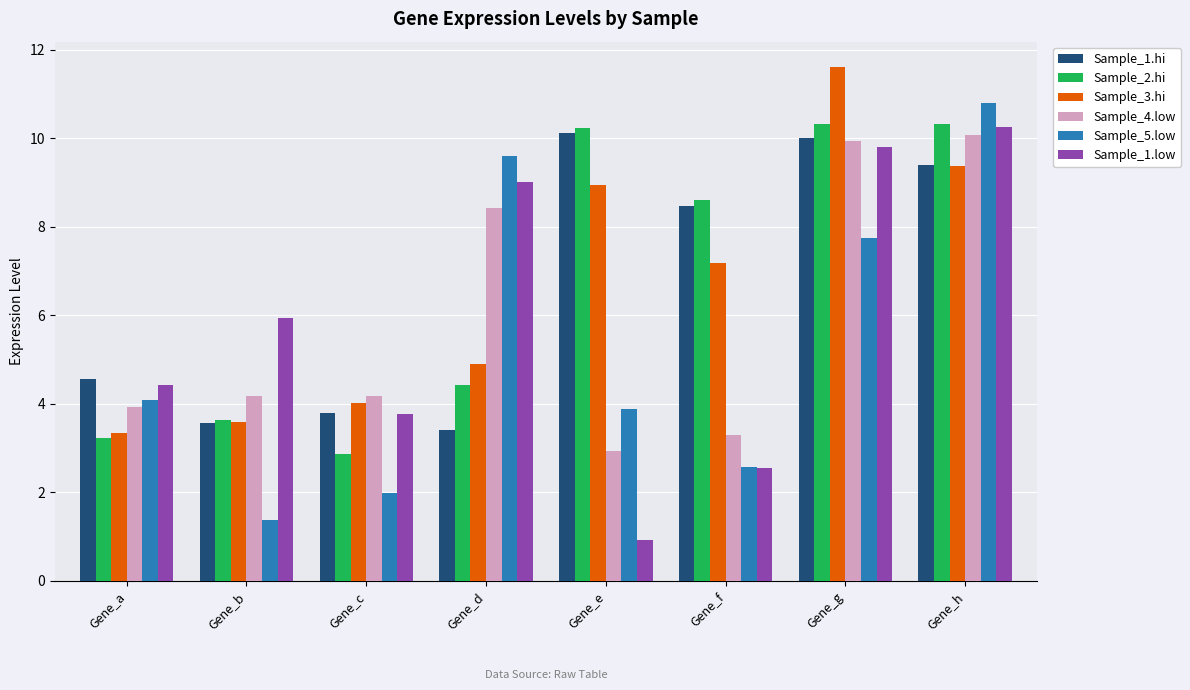

What is the approximate value of Sample_2.hi at Gene_e?

10.2